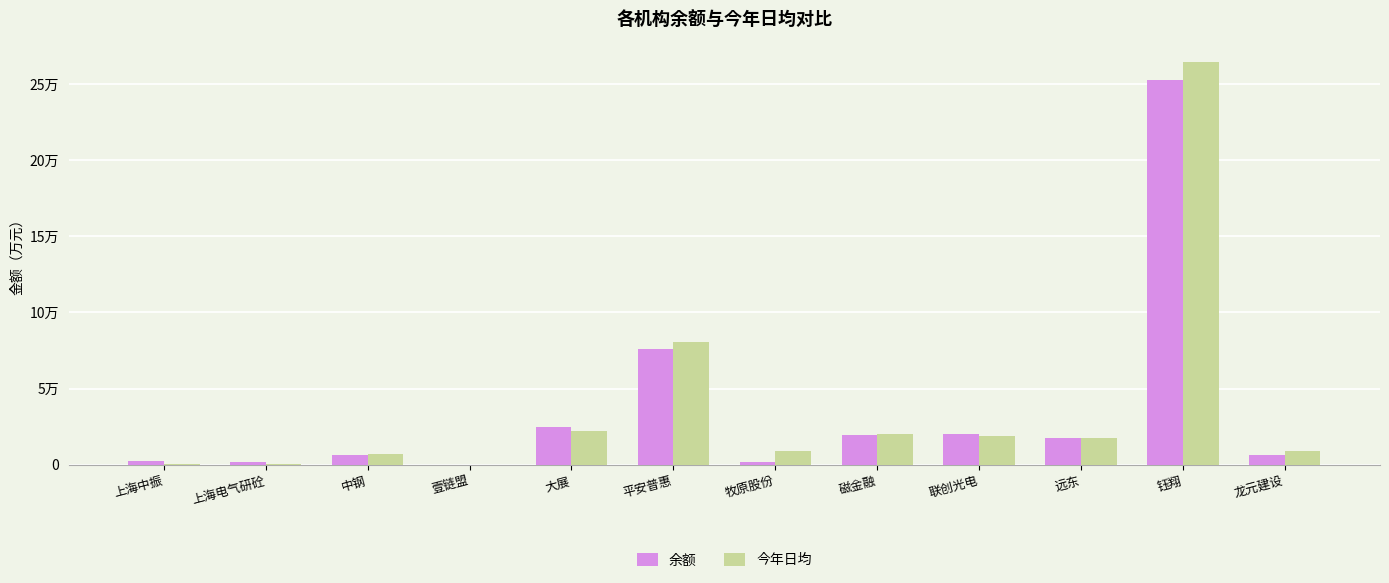

The value of 余额 at 磁金融 is 19291.1. True or false?

True